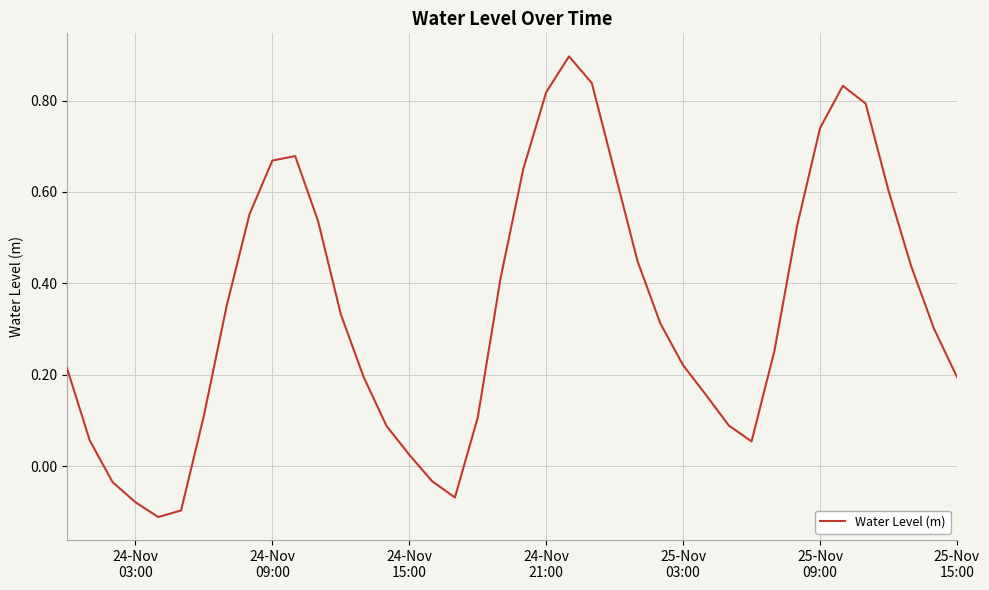

What is the difference between the maximum and minimum values?

1.0